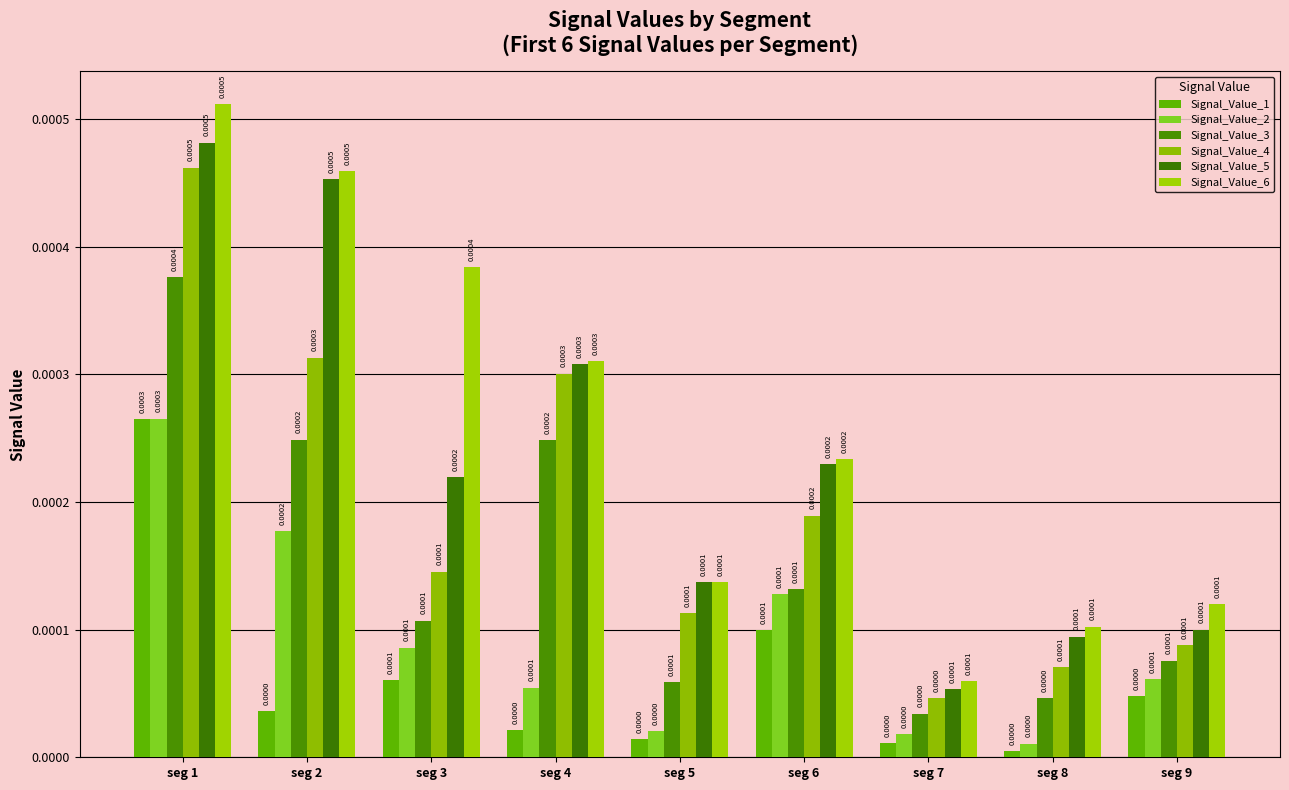

How many bars are there in total?

54